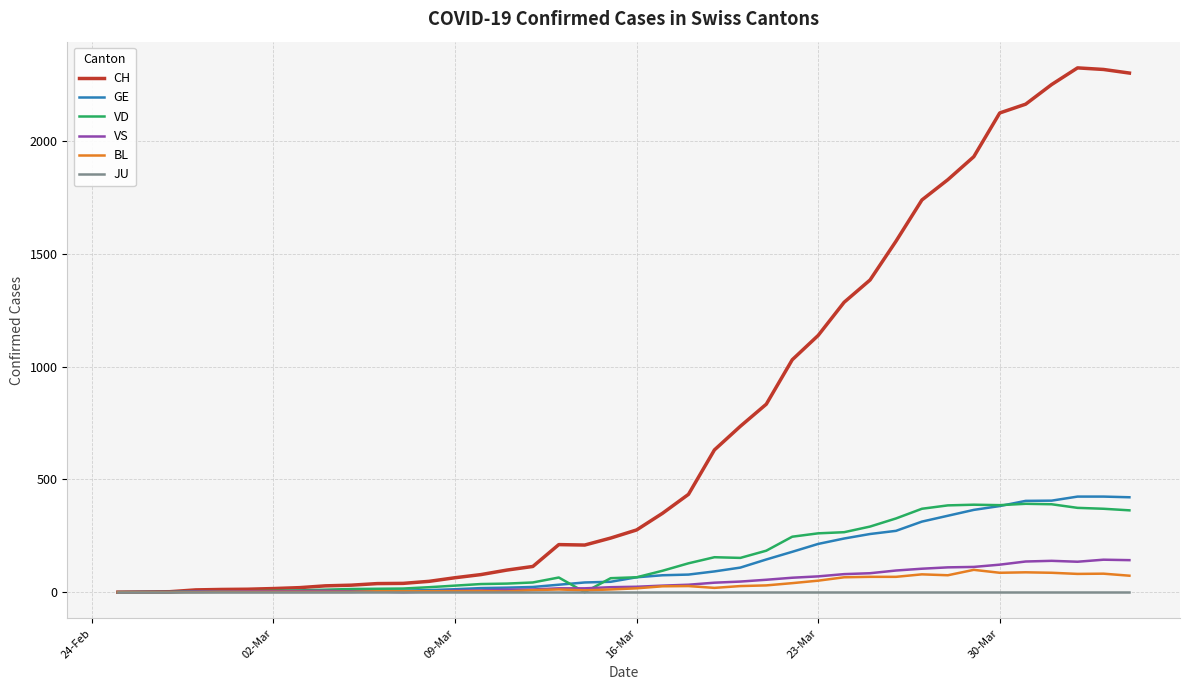

At how many categories does at least one series exceed 1250?

12